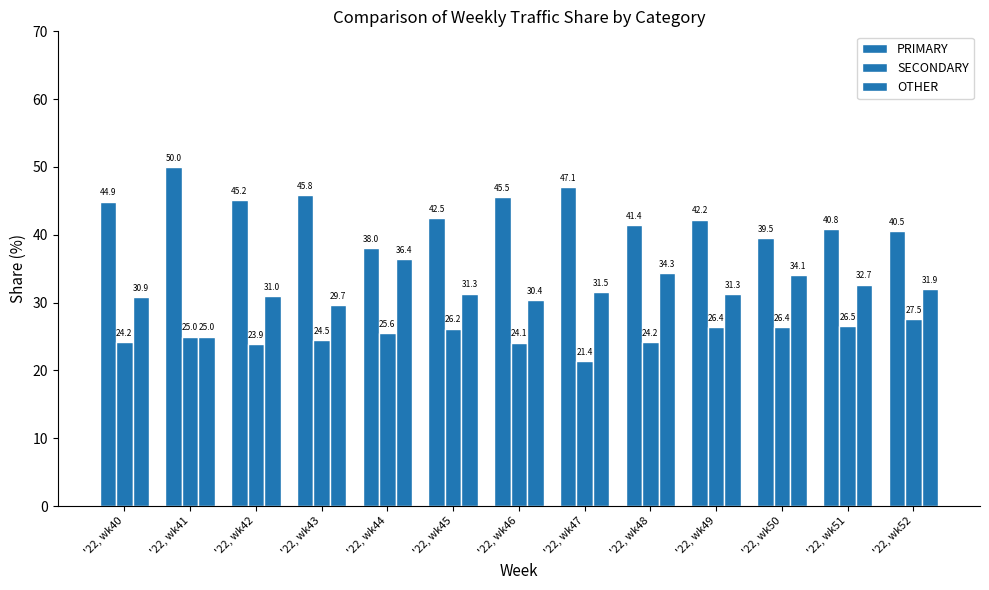

How many series are shown in this chart?

3